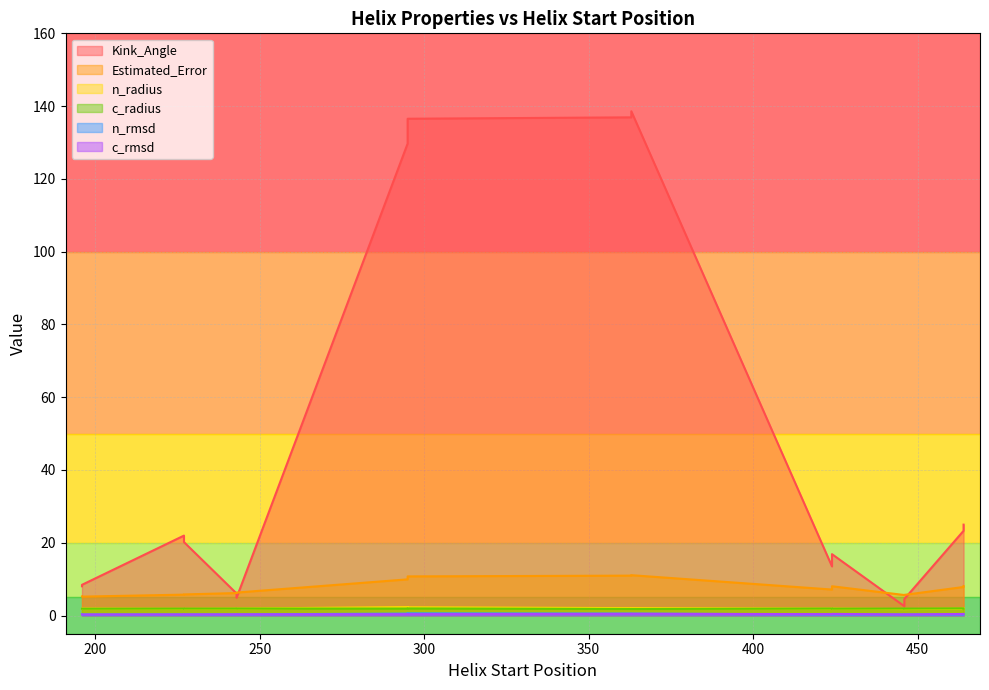

In Kink_Angle, how many points are higher than both neighbors (excluding endpoints)?

5